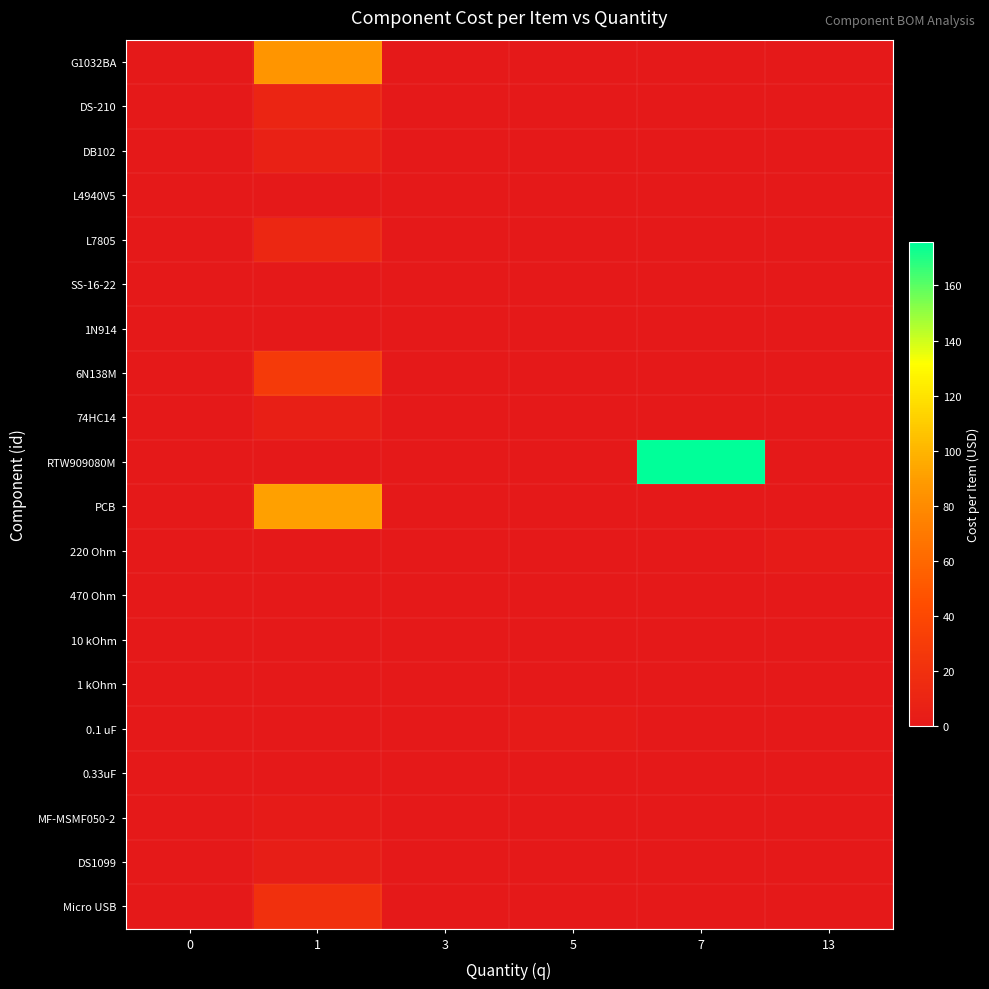

Reading left to right, list all the values displayed in this chart.

row_0: 0.0	85.9	0.0	0.0	0.0	0.0
row_1: 0.0	10.3	0.0	0.0	0.0	0.0
row_2: 0.0	7.0	0.0	0.0	0.0	0.0
row_3: 0.0	0.0	0.0	0.0	0.0	0.0
row_4: 0.0	12.4	0.0	0.0	0.0	0.0
row_5: 0.0	0.0	0.0	0.0	0.0	0.0
row_6: 0.0	0.4	0.0	0.0	0.0	0.0
row_7: 0.0	28.8	0.0	0.0	0.0	0.0
row_8: 0.0	5.7	0.0	0.0	0.0	0.0
row_9: 0.0	0.0	0.0	0.0	175.8	0.0
row_10: 0.0	90.7	0.0	0.0	0.0	0.0
row_11: 0.0	0.0	0.0	0.0	0.0	1.6
row_12: 0.0	0.1	0.0	0.0	0.0	0.0
row_13: 0.0	0.0	0.5	0.0	0.0	0.0
row_14: 0.0	0.0	0.5	0.0	0.0	0.0
row_15: 0.0	0.0	0.0	2.2	0.0	0.0
row_16: 0.0	0.7	0.0	0.0	0.0	0.0
row_17: 0.0	2.0	0.0	0.0	0.0	0.0
row_18: 0.0	4.8	0.0	0.0	0.0	0.0
row_19: 0.0	20.0	0.0	0.0	0.0	0.0